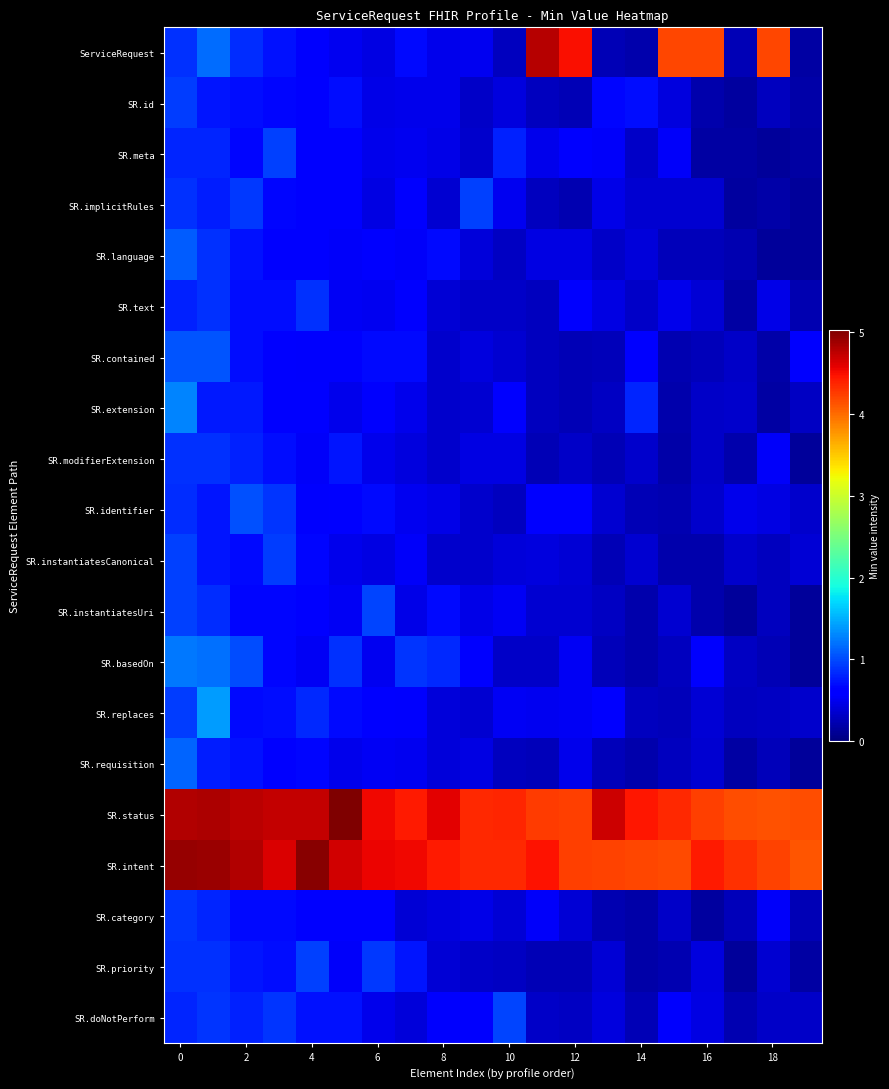

At how many categories does at least one series exceed 3?

20